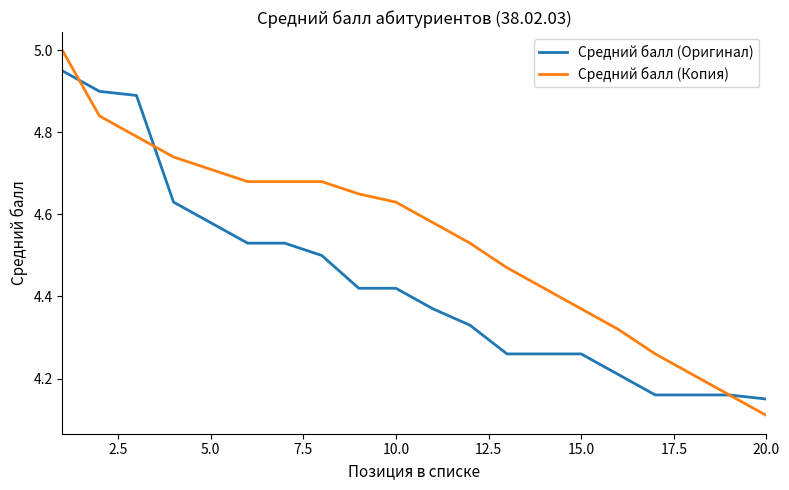

List the series in order of their peak value, lowest first.

Средний балл (Оригинал), Средний балл (Копия)